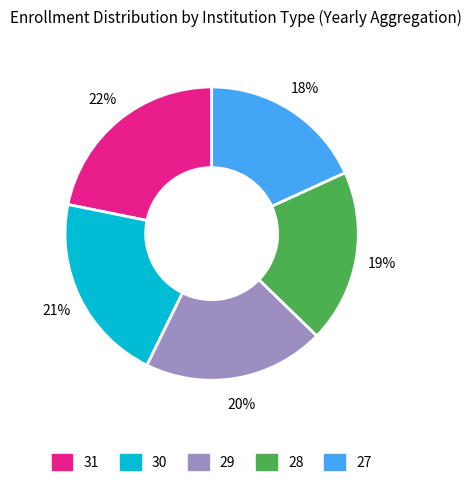

Count the number of slices in the pie.

5